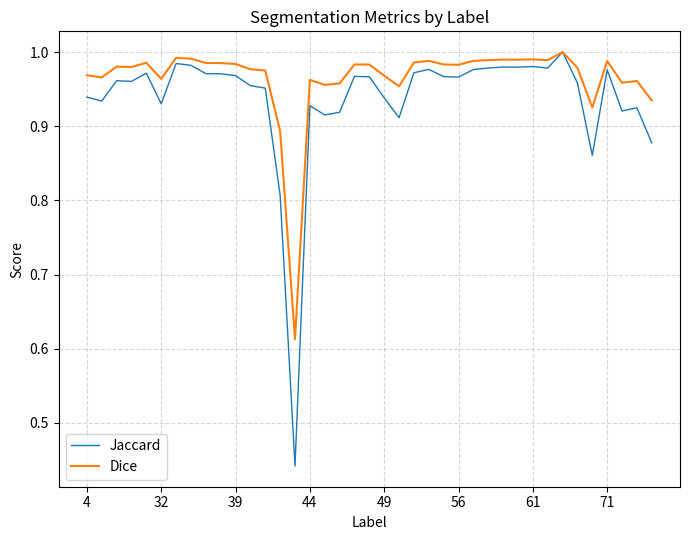

Which series has the widest spread of values?

Jaccard